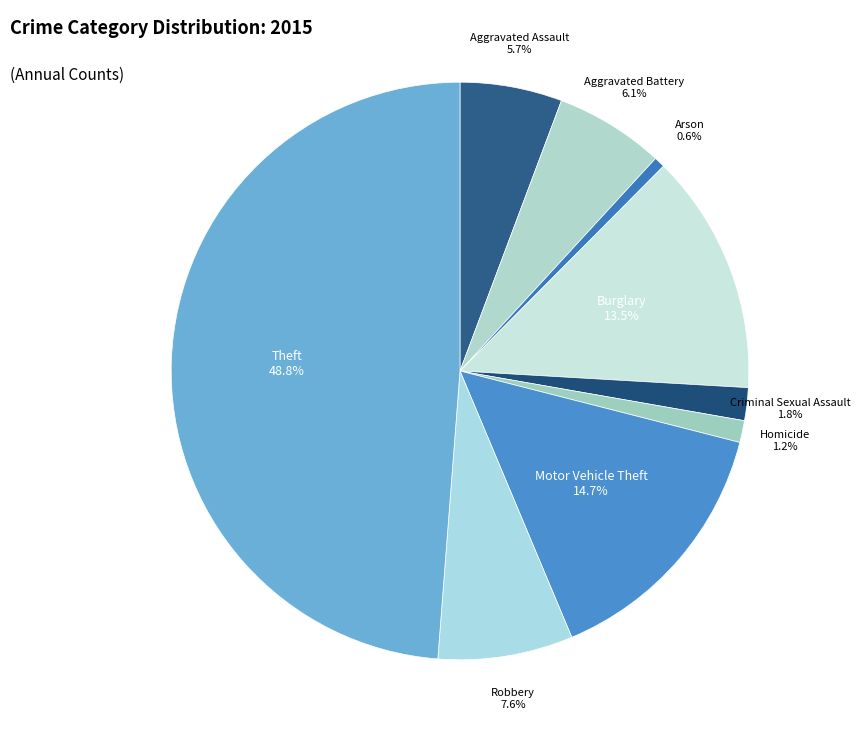

Combined, do Motor Vehicle Theft and Robbery account for over 50%?

No